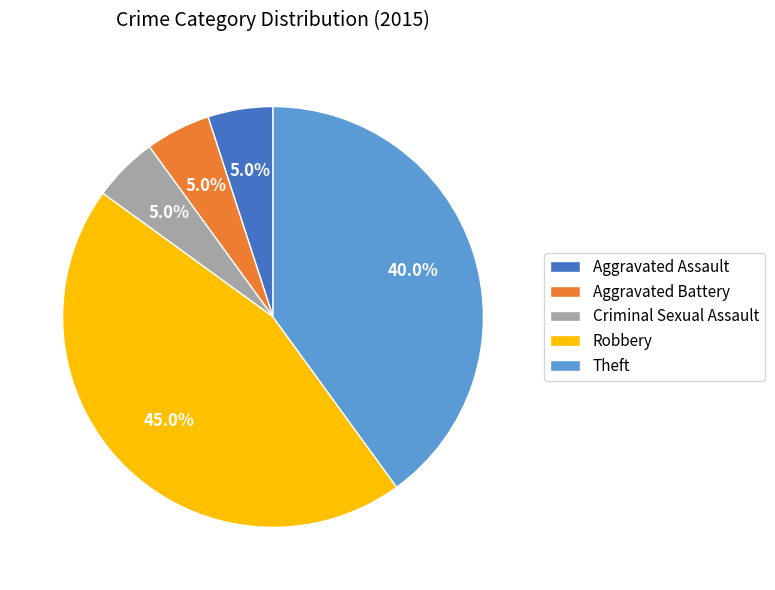

Does Aggravated Battery represent more than half of the total?

No